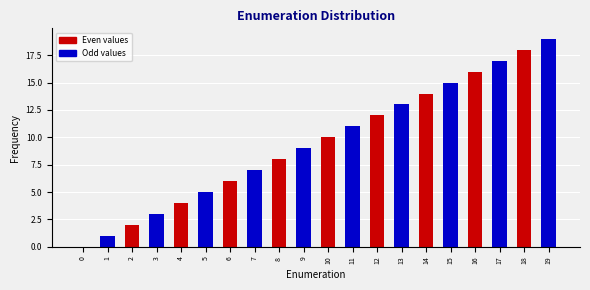

What is the sum of all values?

190